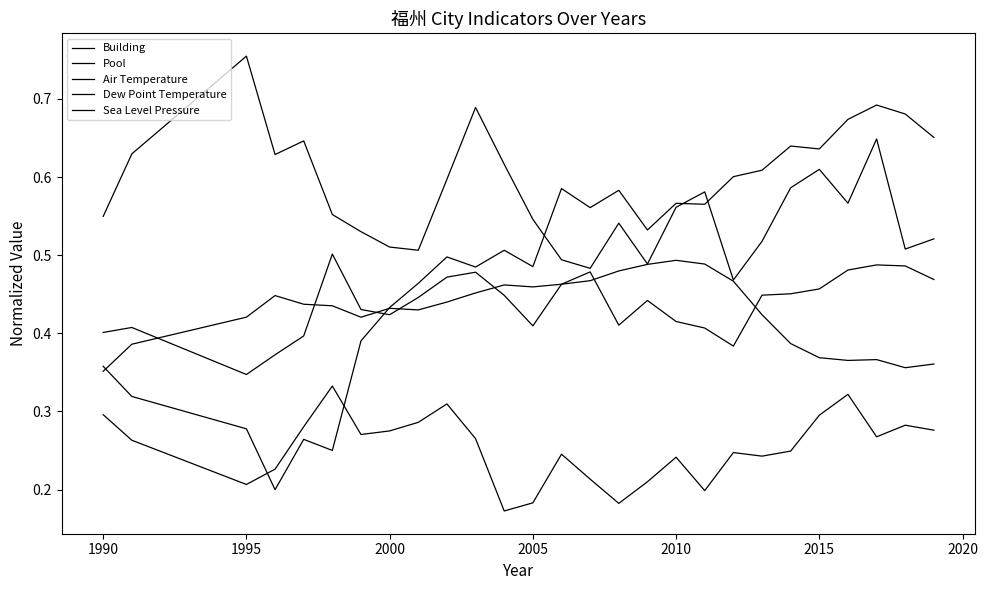

True or false: Dew Point Temperature has more than 1 points higher than both neighbors.

True